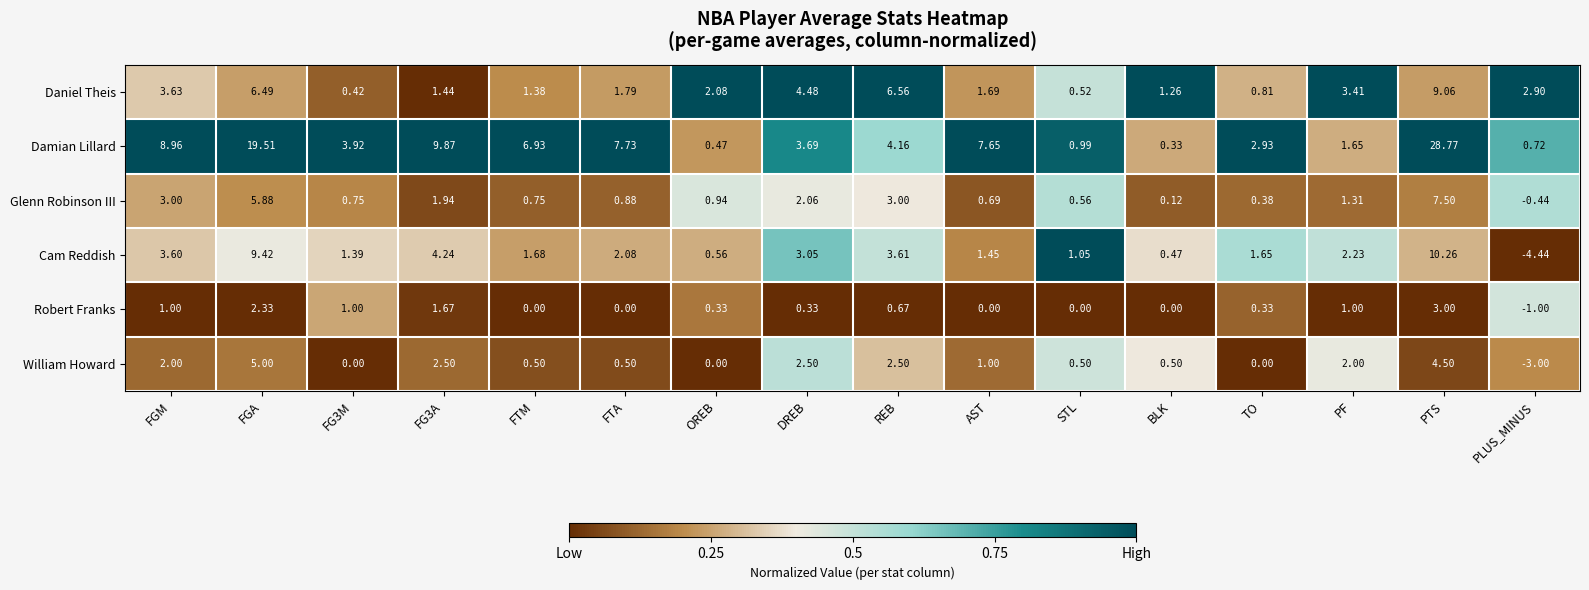

At which category does the chart reach its minimum across all series?

PLUS_MINUS